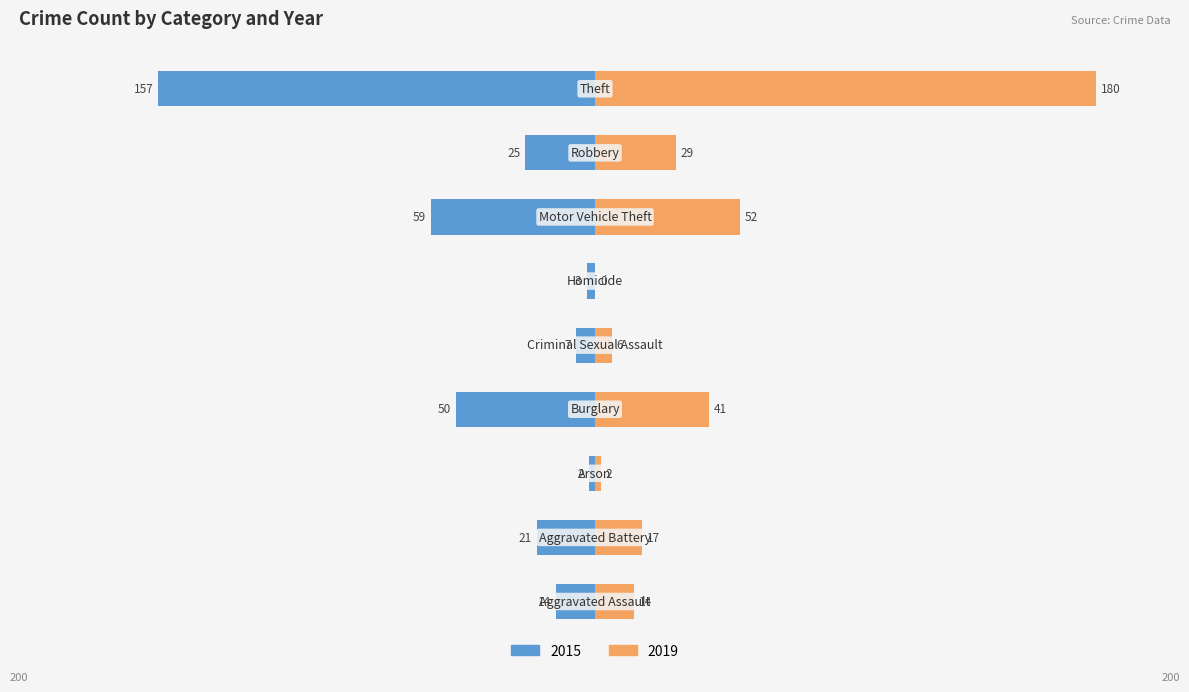

How many bars are there in total?

18